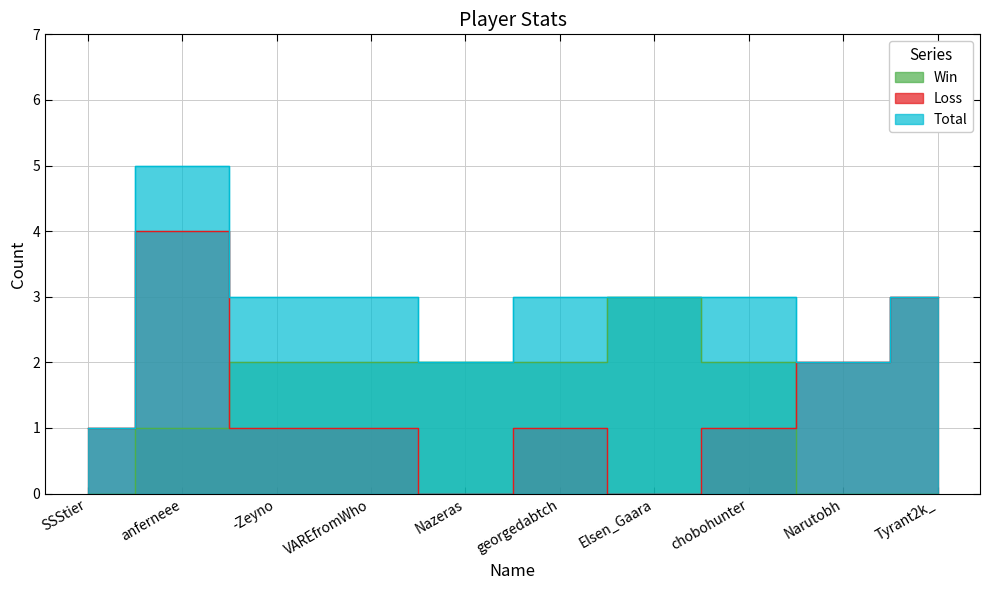

Is the value of Win at VAREfromWho greater than the value of Total at VAREfromWho?

No